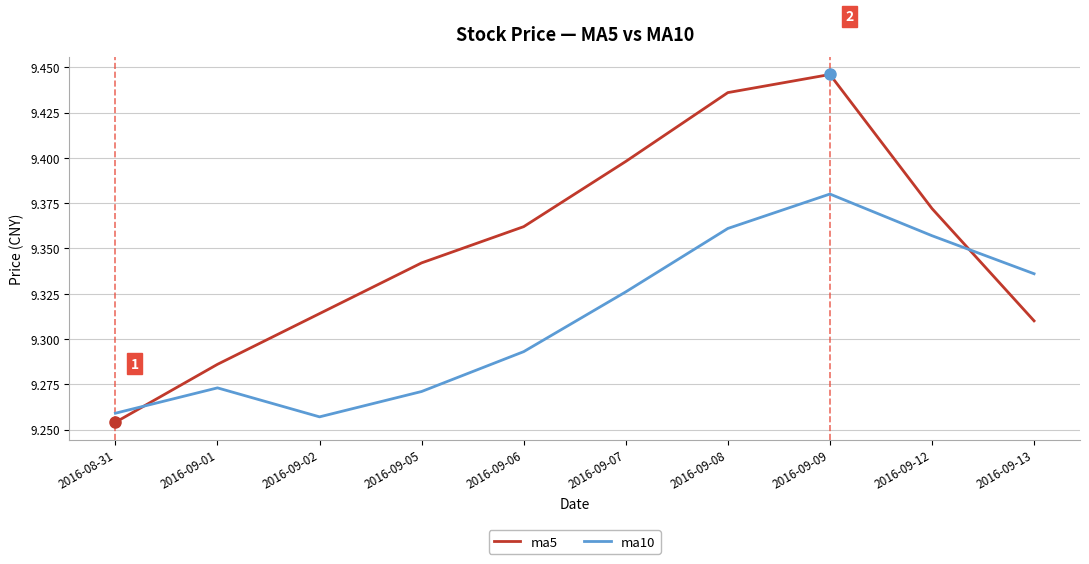

Which category has the lowest value in the ma5 series?

2016-08-31